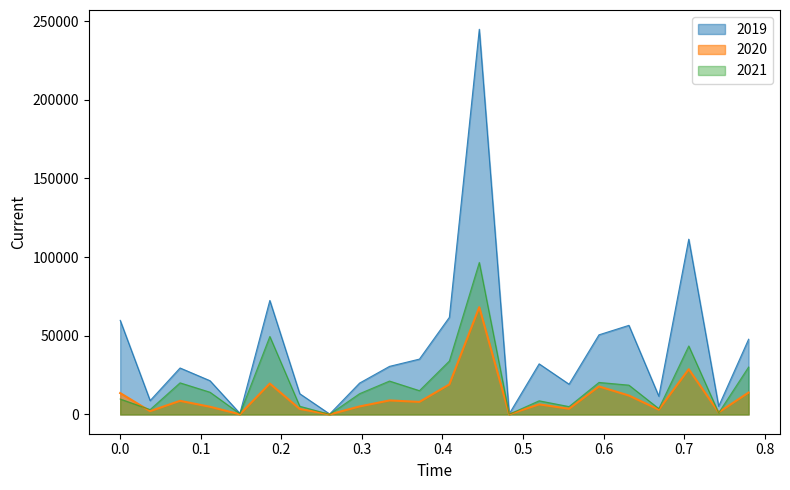

What is the greatest value displayed?

244866